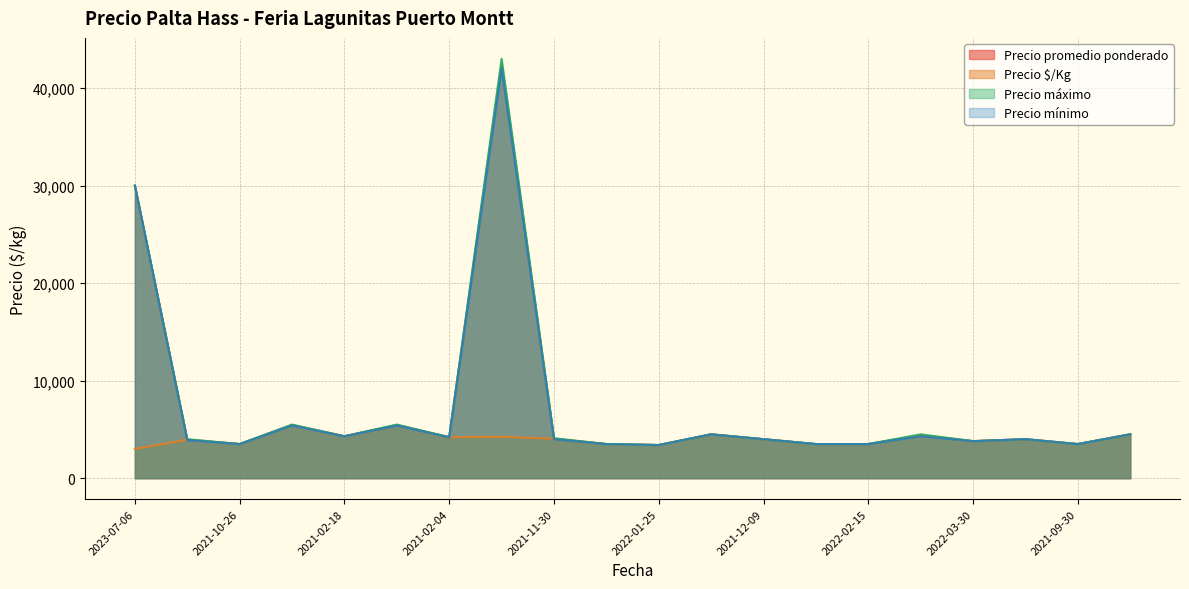

What value does the Precio $/Kg series have at 2021-06-08?

4250